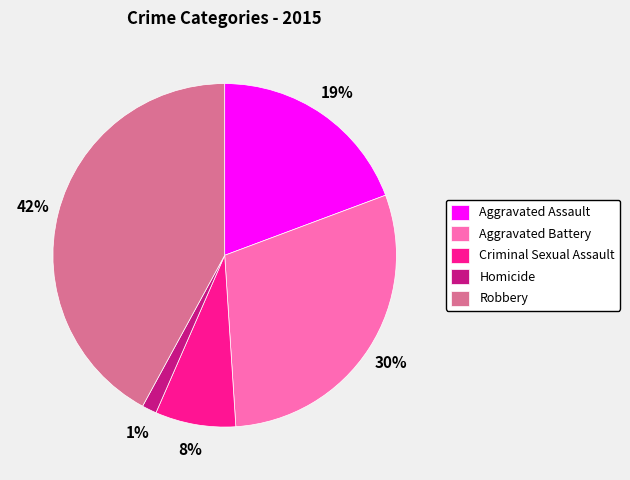

To the nearest percent, what percentage of the pie is Aggravated Battery?

30%